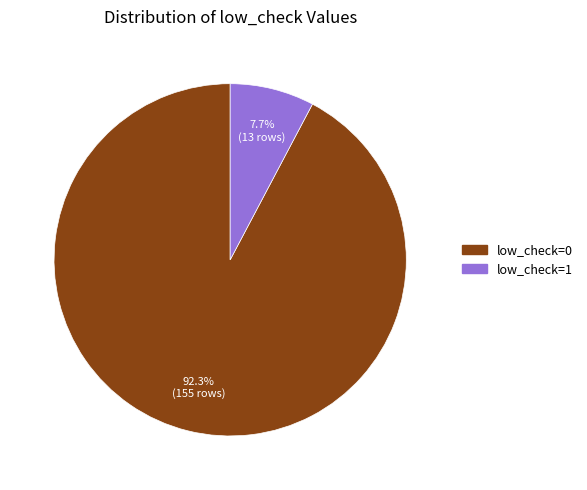

To the nearest percent, what portion does low_check=0 represent?

92%